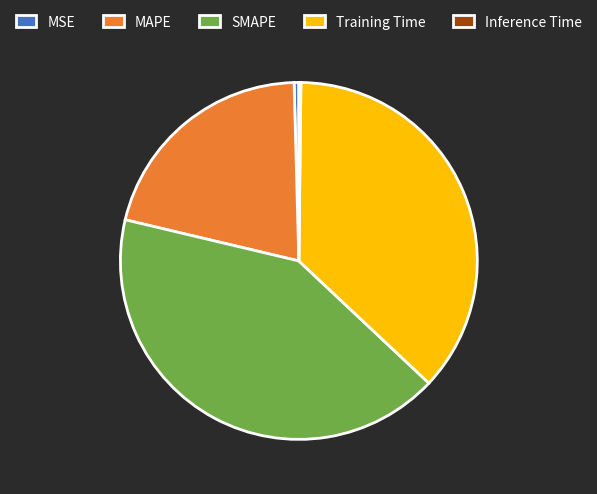

Which category has the biggest portion of the pie?

SMAPE